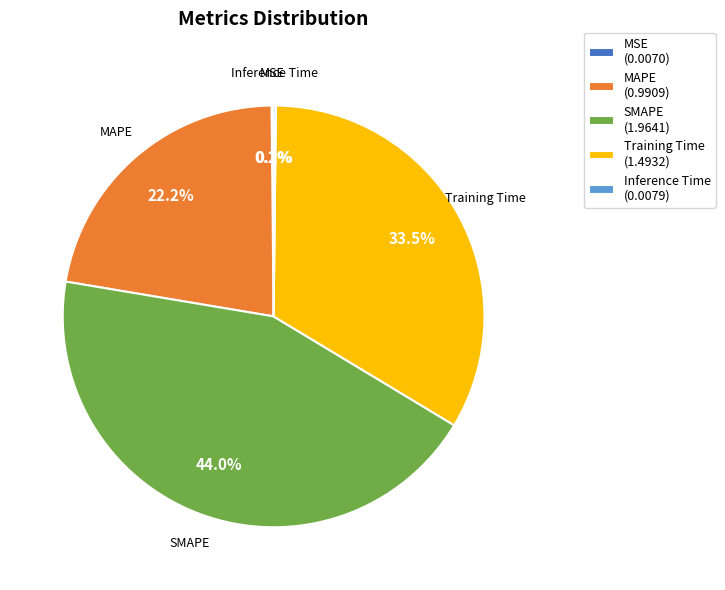

Is there any slice that represents more than half of the pie?

No